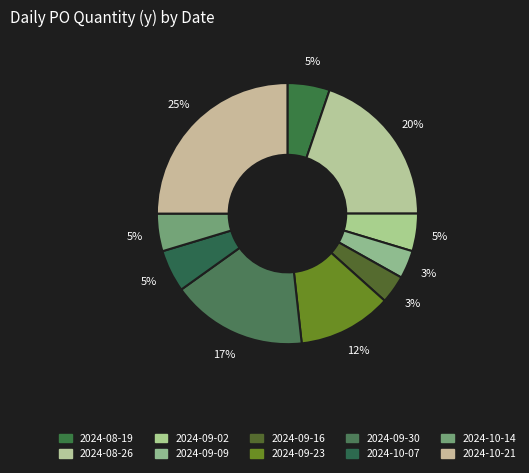

How many slices are in this pie chart?

10